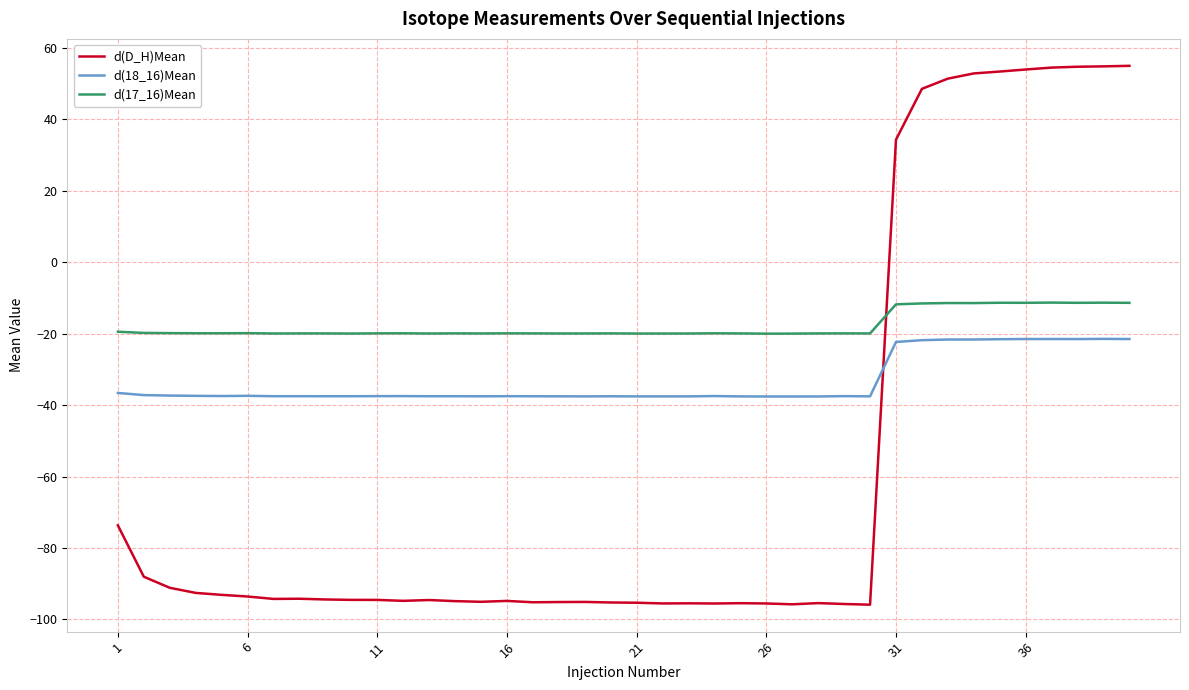

Which series has the largest total across all categories?

d(17_16)Mean